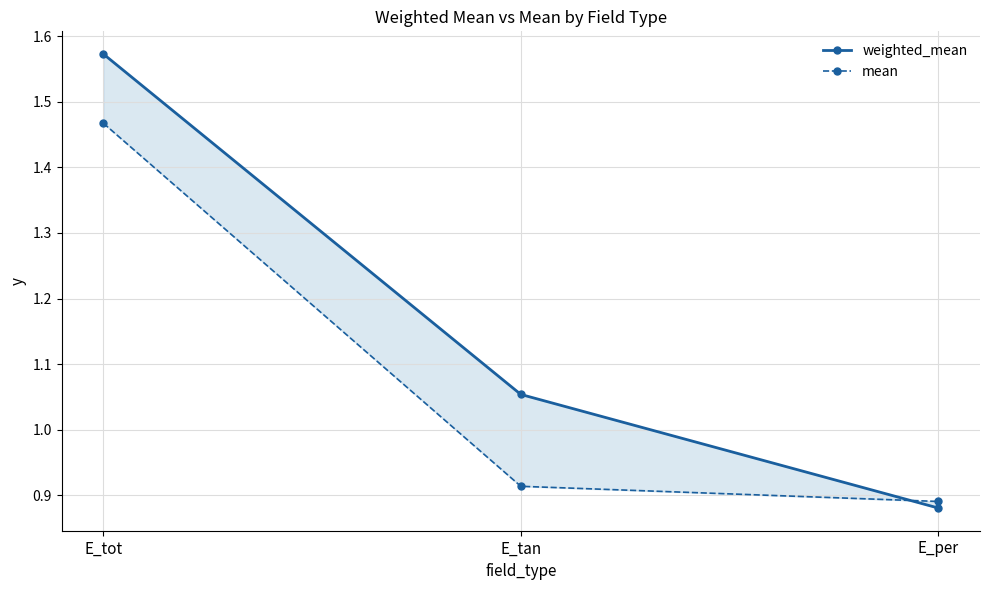

List the series in order of their overall mean, lowest first.

mean, weighted_mean